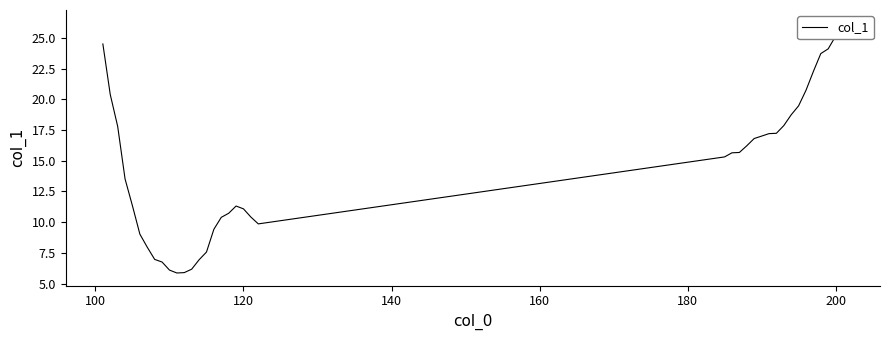

The value at 26 is 6.3. True or false?

False